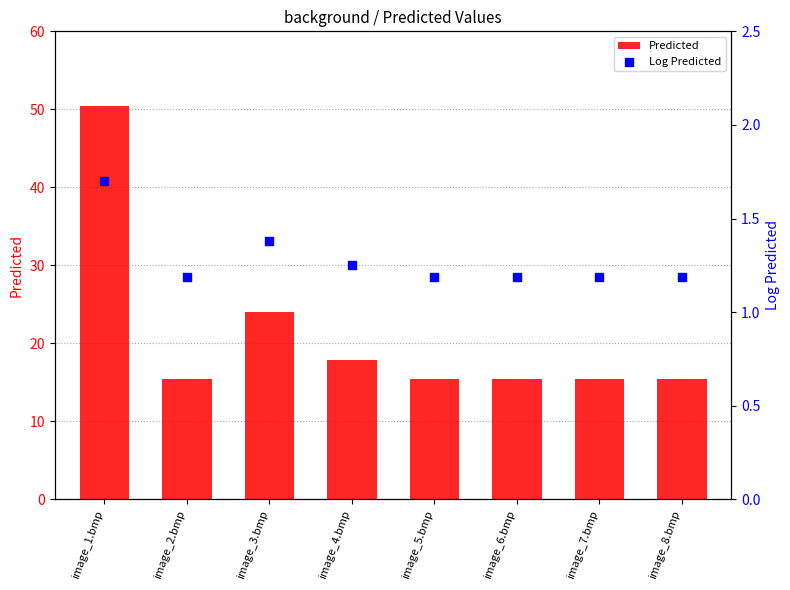

Which series reaches the maximum Y coordinate?

Predicted